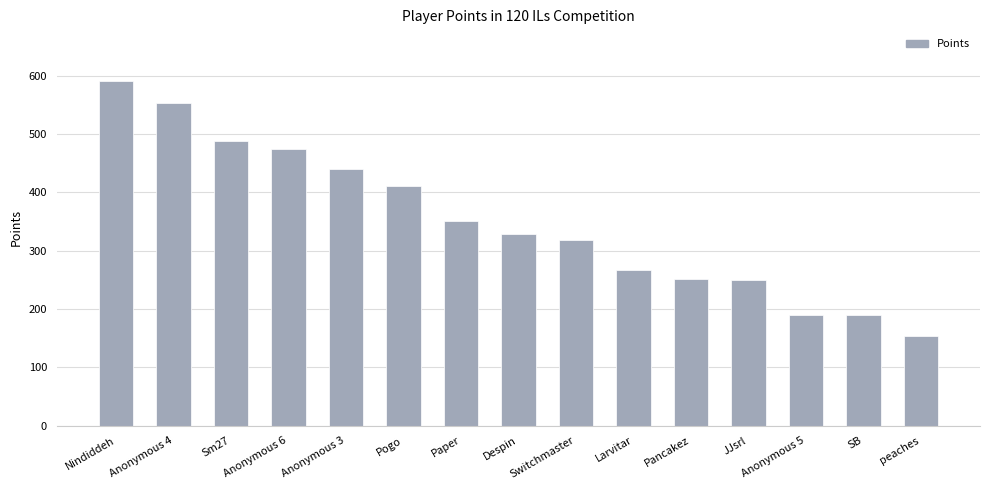

What is the ratio of the value at JJsrl to the value at peaches?

1.6